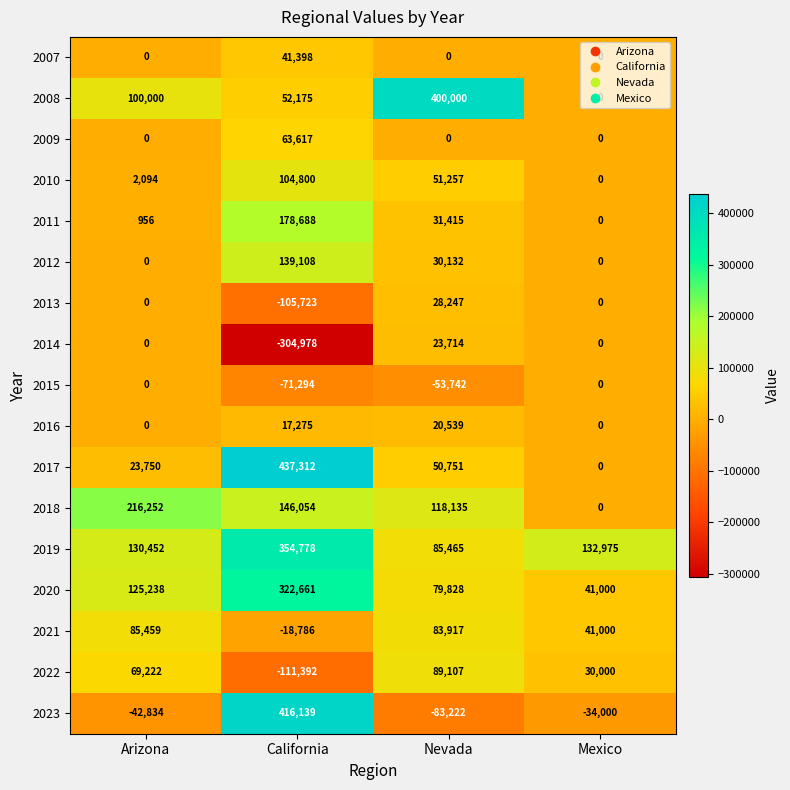

Which category has the lowest value in the 2023 series?

Nevada